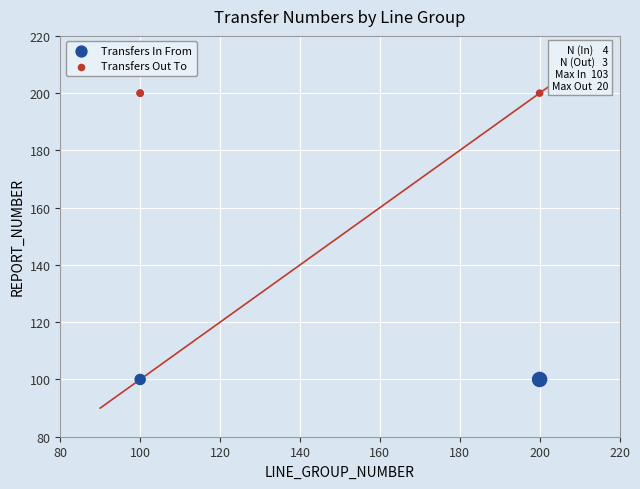

Which series contains the highest Y value?

Transfers Out To